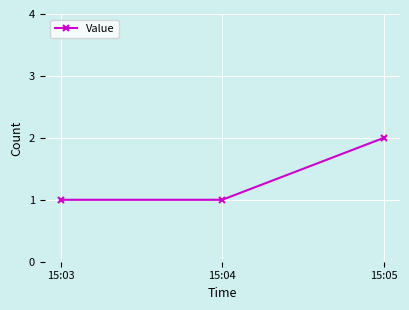

How many series are shown in this chart?

1